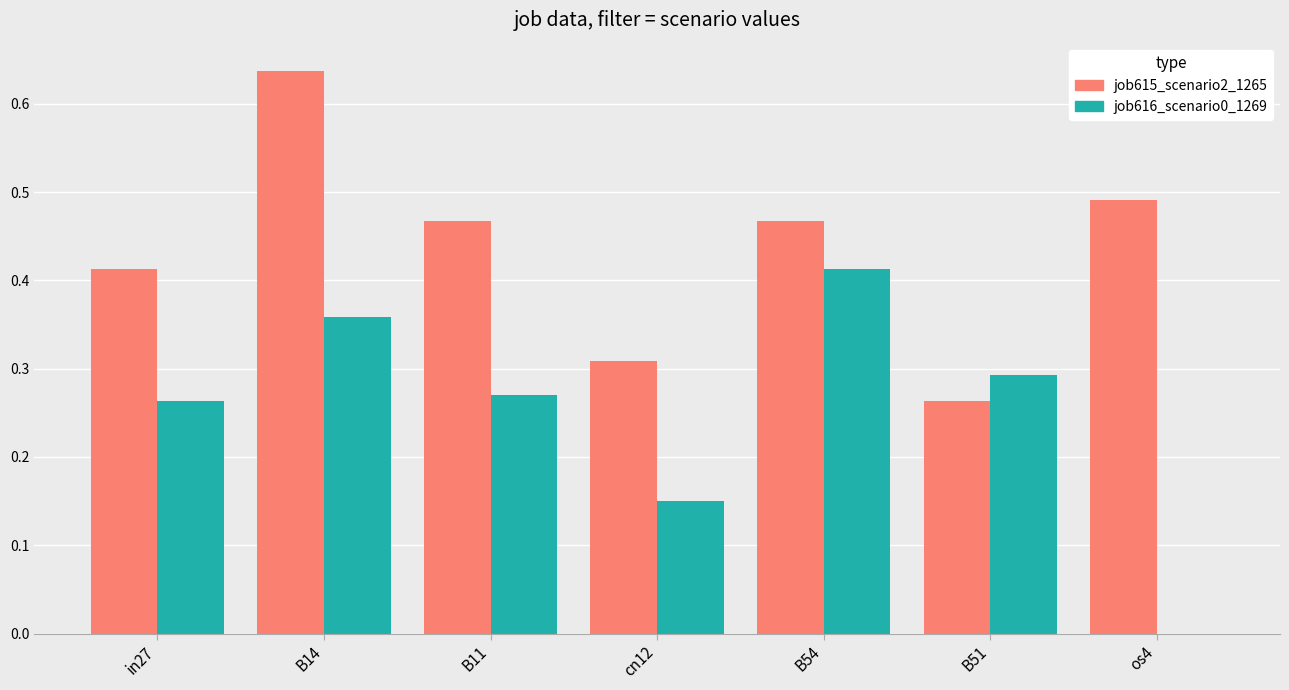

What is the sum of all job616_scenario0_1269 values?

1.7